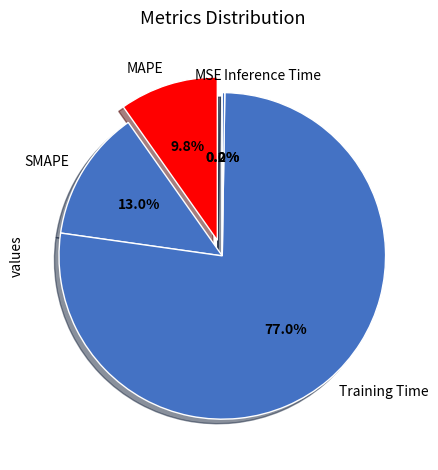

Does MAPE represent more than half of the total?

No